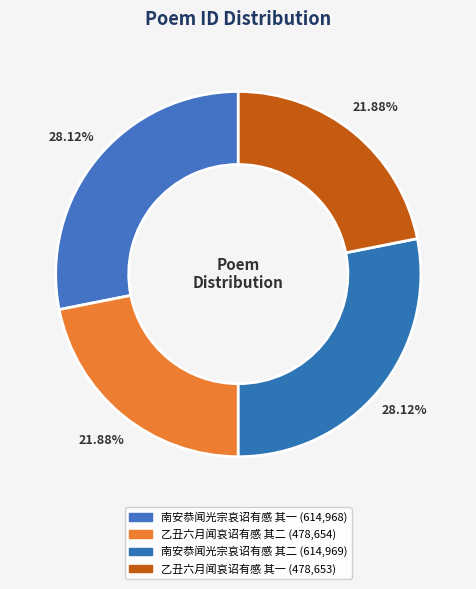

What percentage is the 南安恭闻光宗哀诏有感 其一 slice, to the nearest percent?

28%